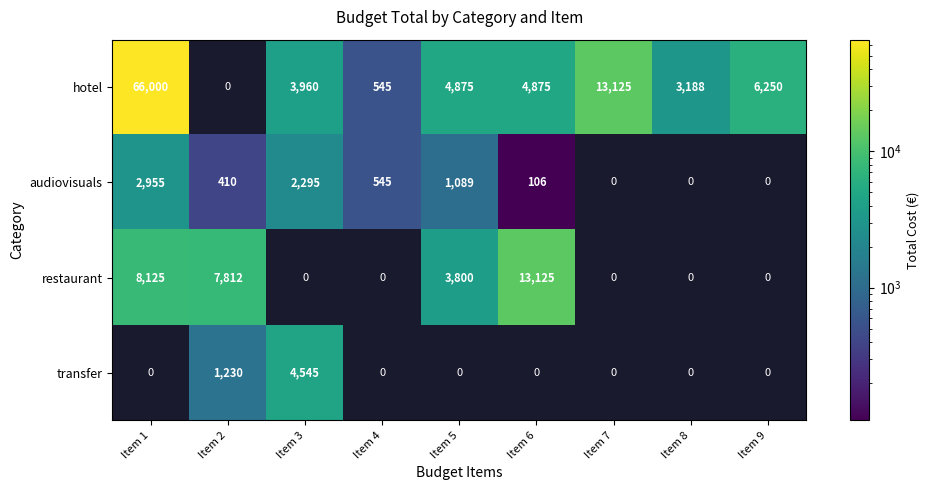

How many data points in restaurant are above 0?

4